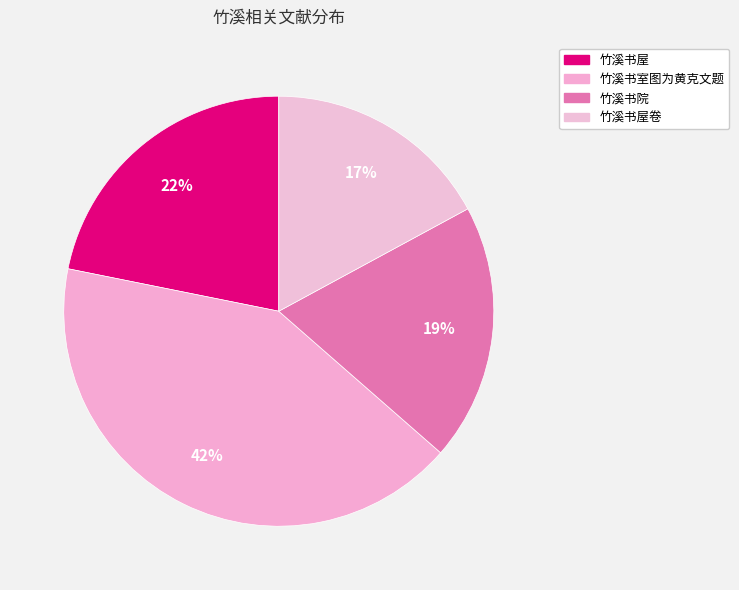

Does any single category account for the majority?

No